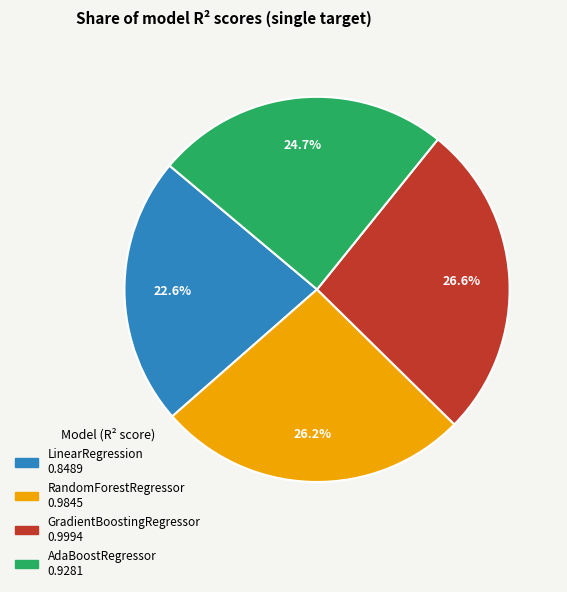

Which category has the smallest portion of the pie?

LinearRegression